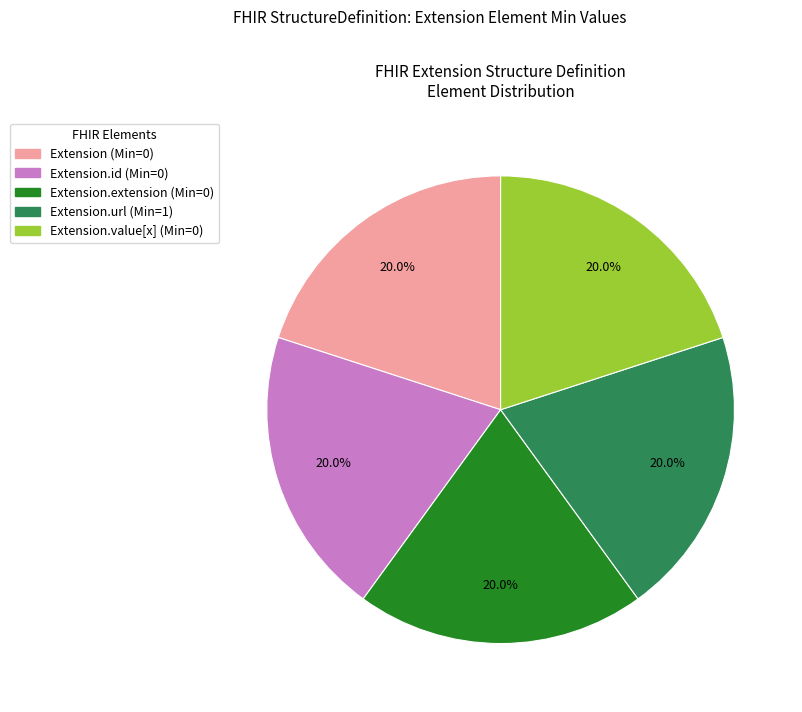

Is there any slice that represents more than half of the pie?

No